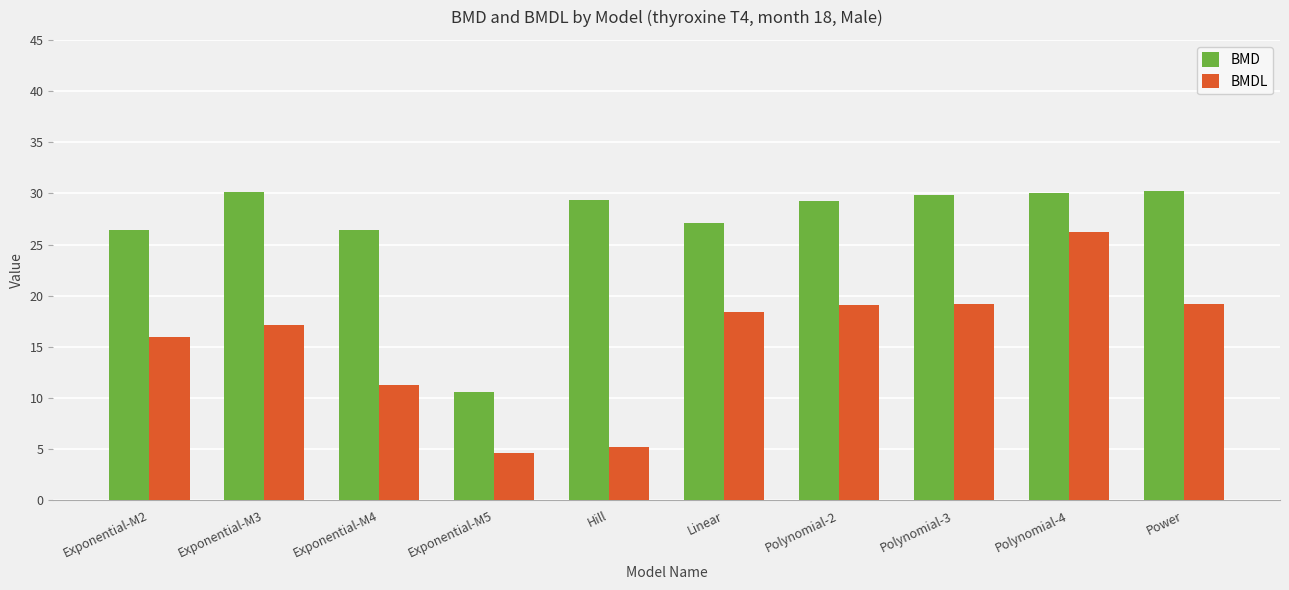

How many data points does each series have?

10